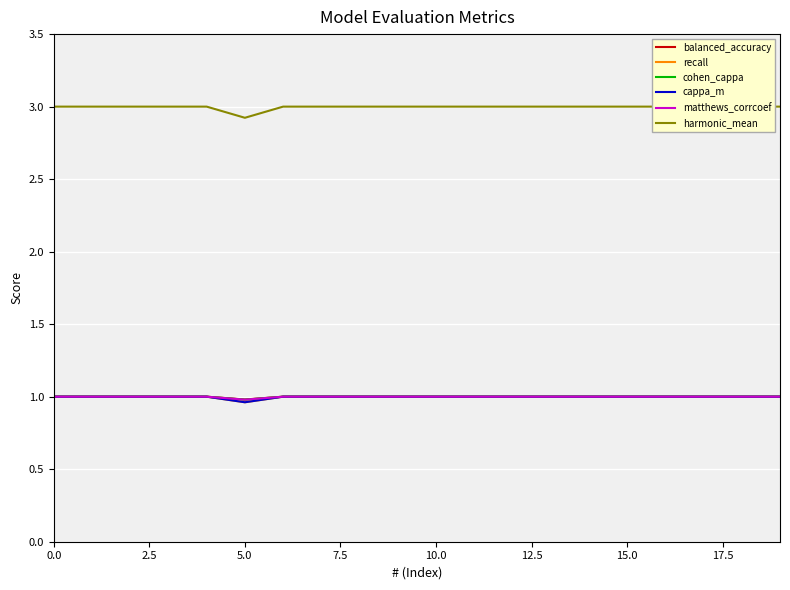

What is the maximum value for cappa_m?

1.0